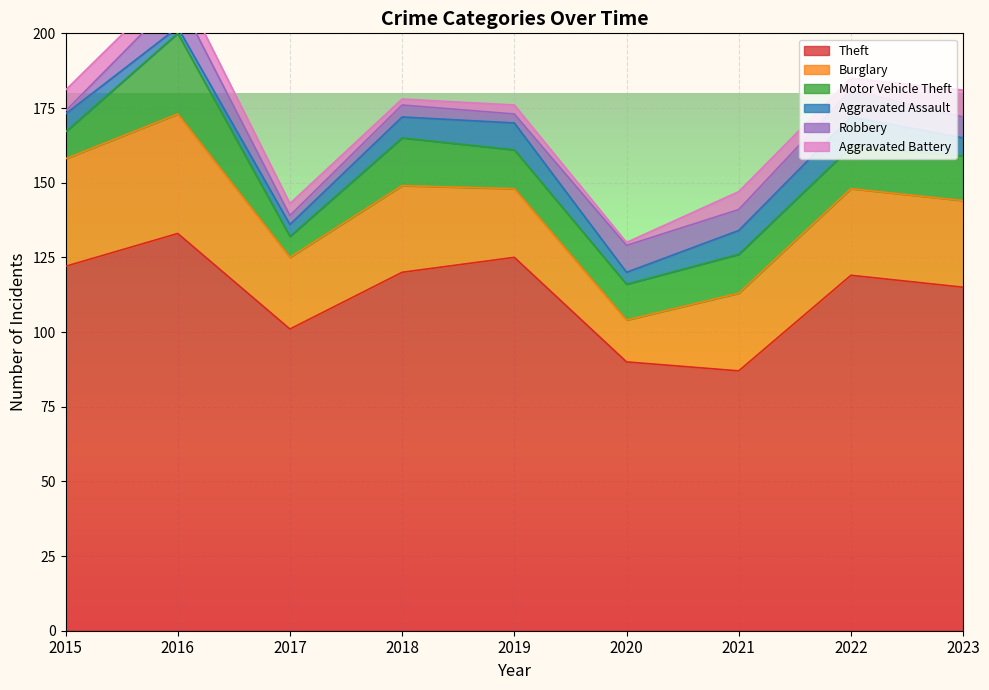

True or false: Motor Vehicle Theft has a value of 19 at 2020.

False